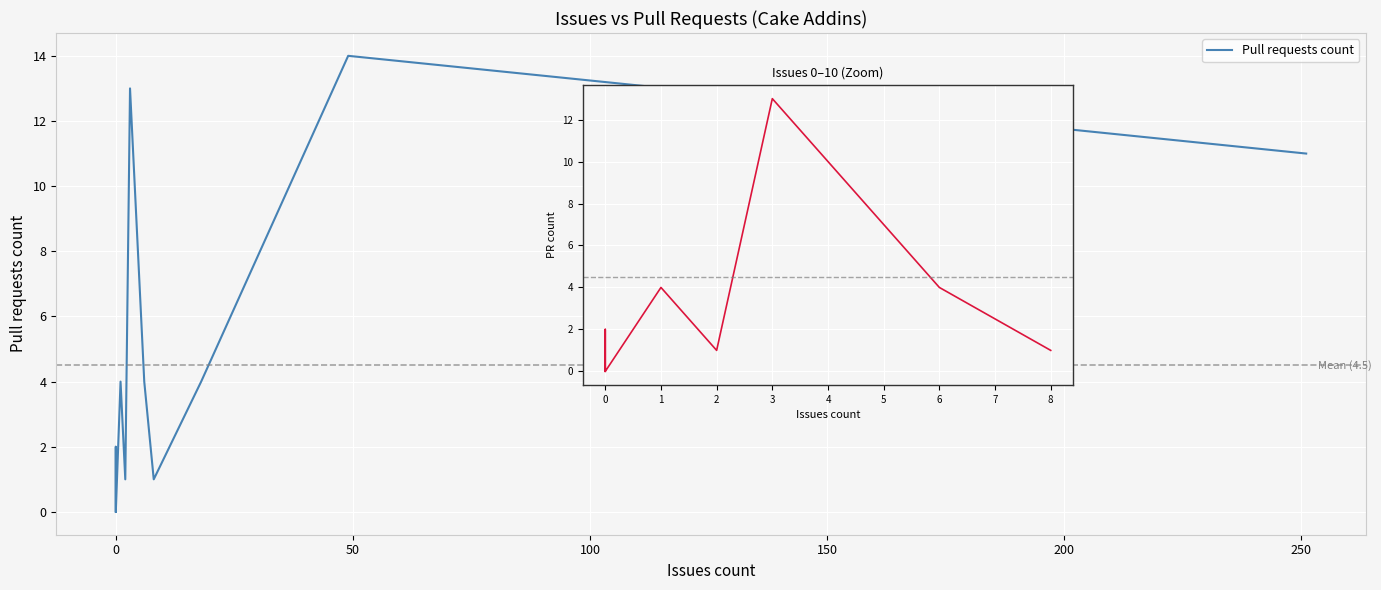

What is the difference between the second highest and minimum values?

13